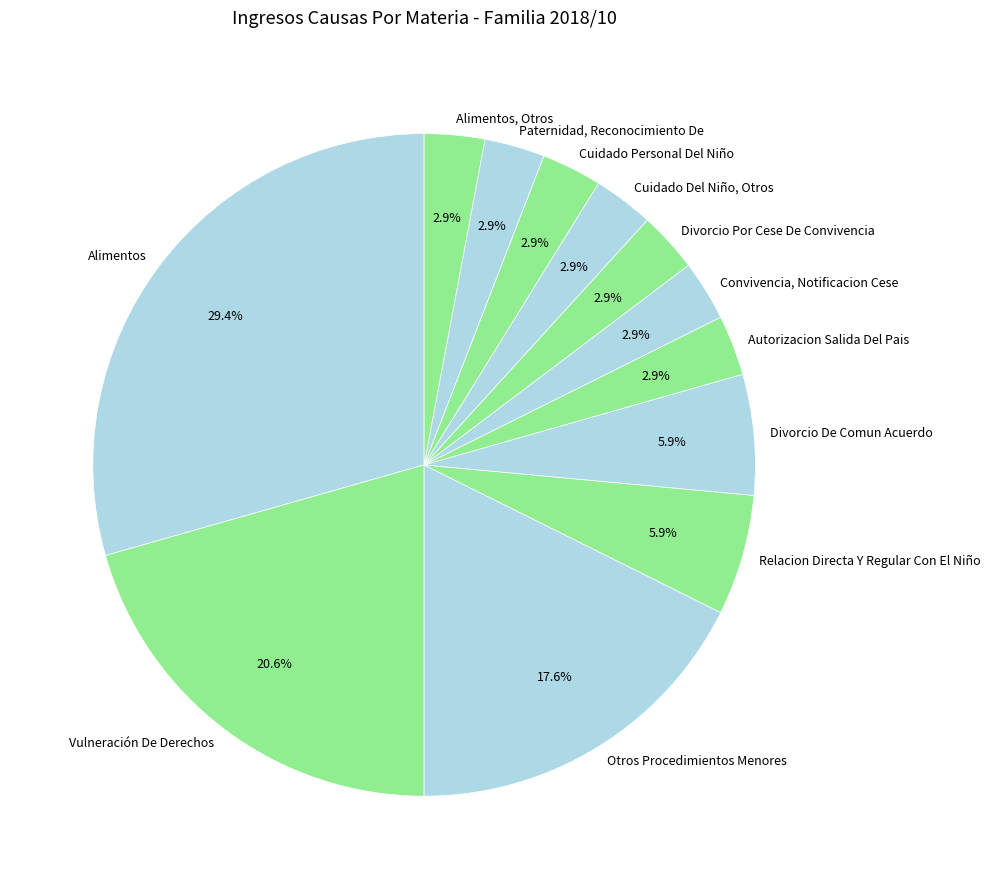

What is the largest slice in the pie chart?

Alimentos